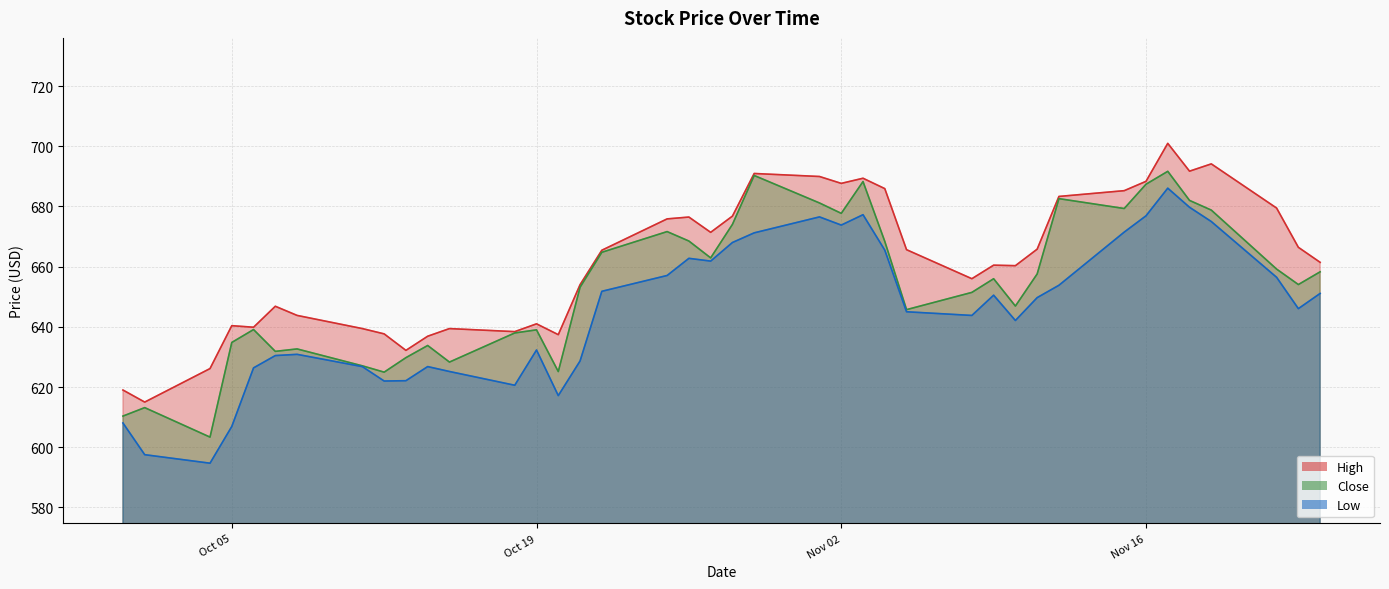

True or false: Low and Close intersect in this chart.

False